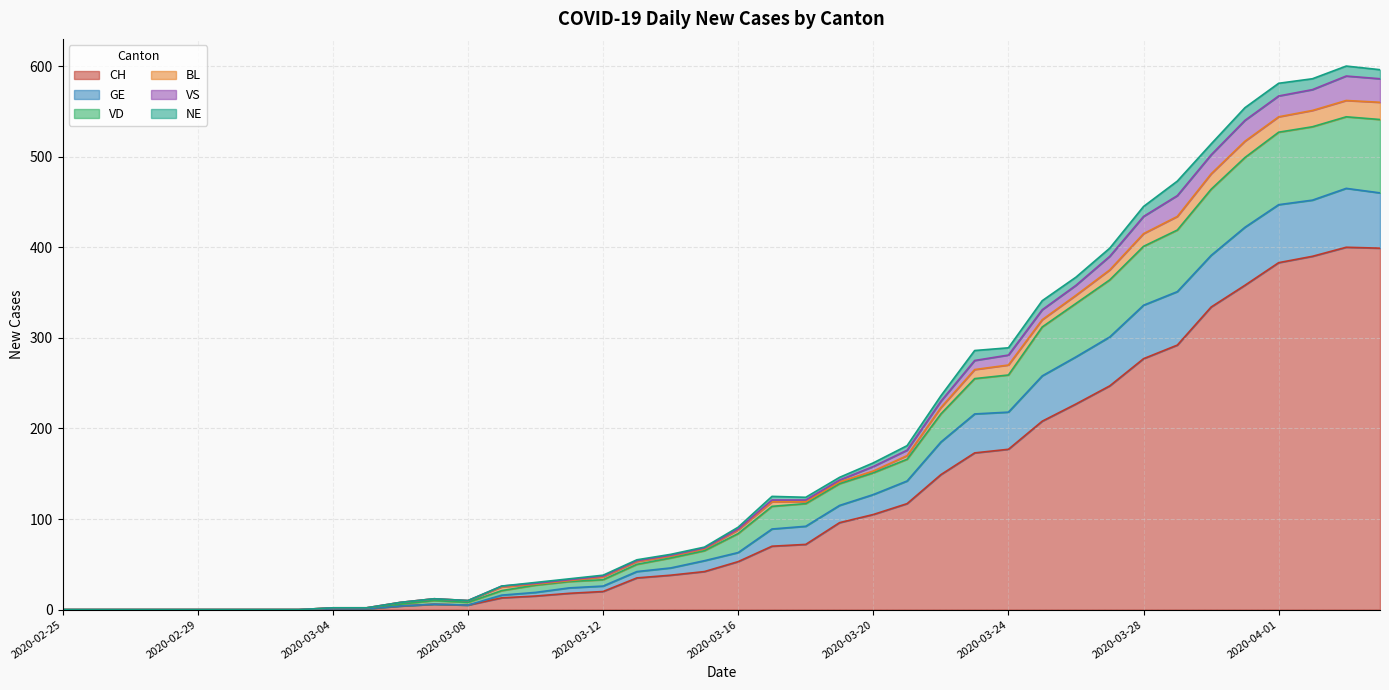

Is the value of CH at 2020-03-31 greater than the value of GE at 2020-02-25?

Yes